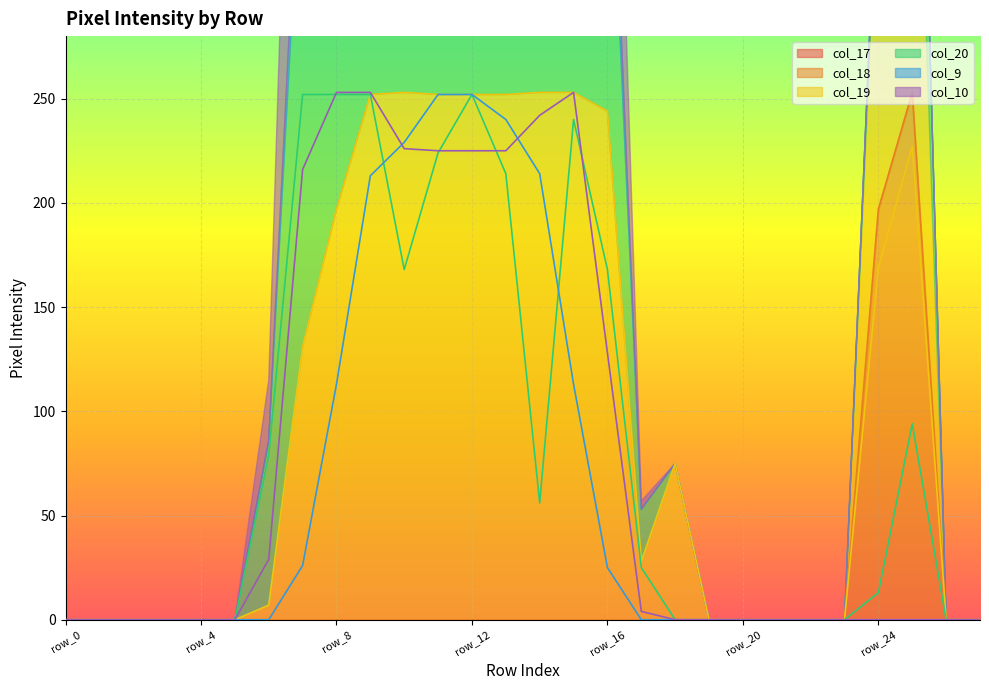

Reading left to right, what are all the values shown in this chart?

col_18: 0	0	0	0	0	0	0	0	0	0	0	0	0	0	0	0	0	0	0	0	0	0	0	0	197	253	0	0
col_19: 0	0	0	0	0	0	7	131	197	252	253	252	252	252	253	253	244	28	75	0	0	0	0	0	169	227	0	0
col_20: 0	0	0	0	0	0	79	252	252	252	168	224	252	214	56	240	168	25	0	0	0	0	0	0	13	94	0	0
col_9: 0	0	0	0	0	0	0	26	113	213	229	252	252	240	214	113	25	0	0	0	0	0	0	0	0	0	0	0
col_10: 0	0	0	0	0	0	29	216	253	253	226	225	225	225	242	253	128	4	0	0	0	0	0	0	0	0	0	0